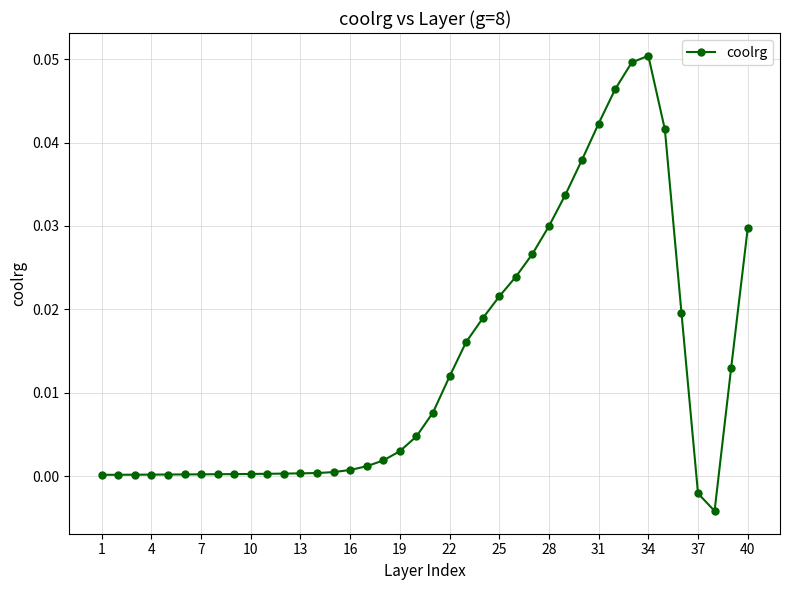

What is the sum of all values?

0.5